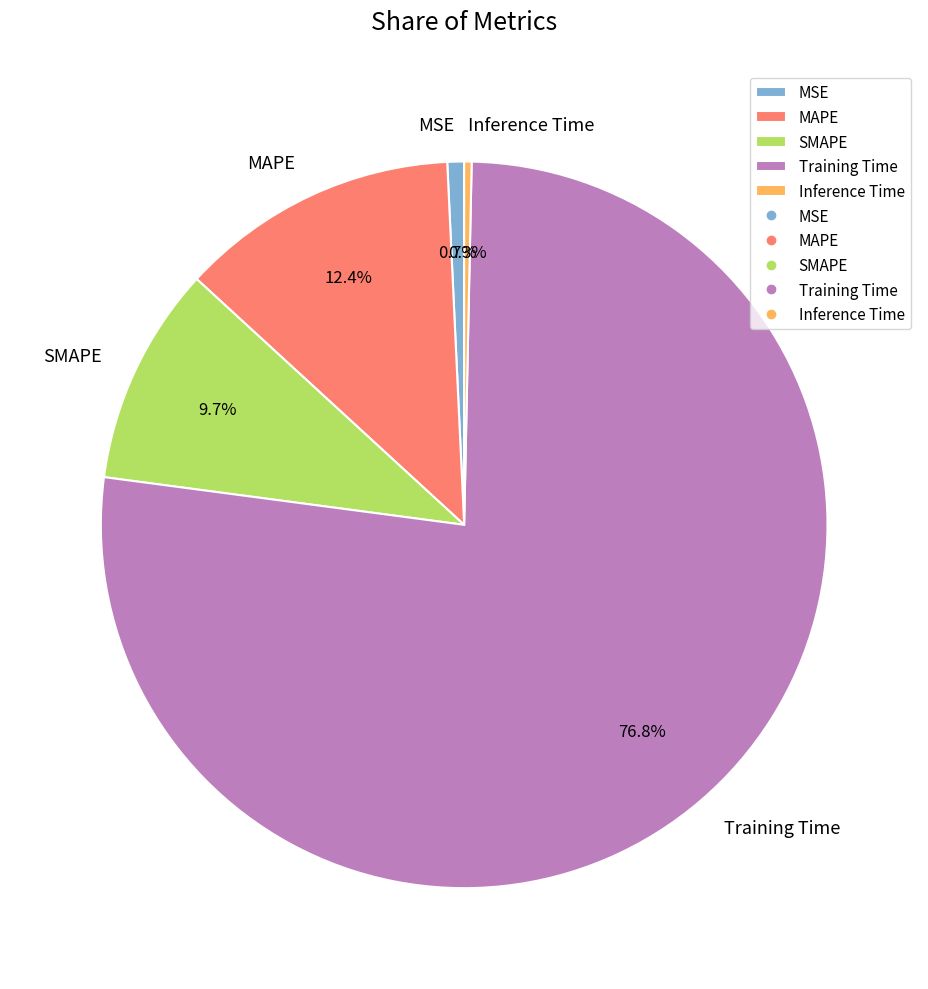

How many segments does this pie chart have?

5